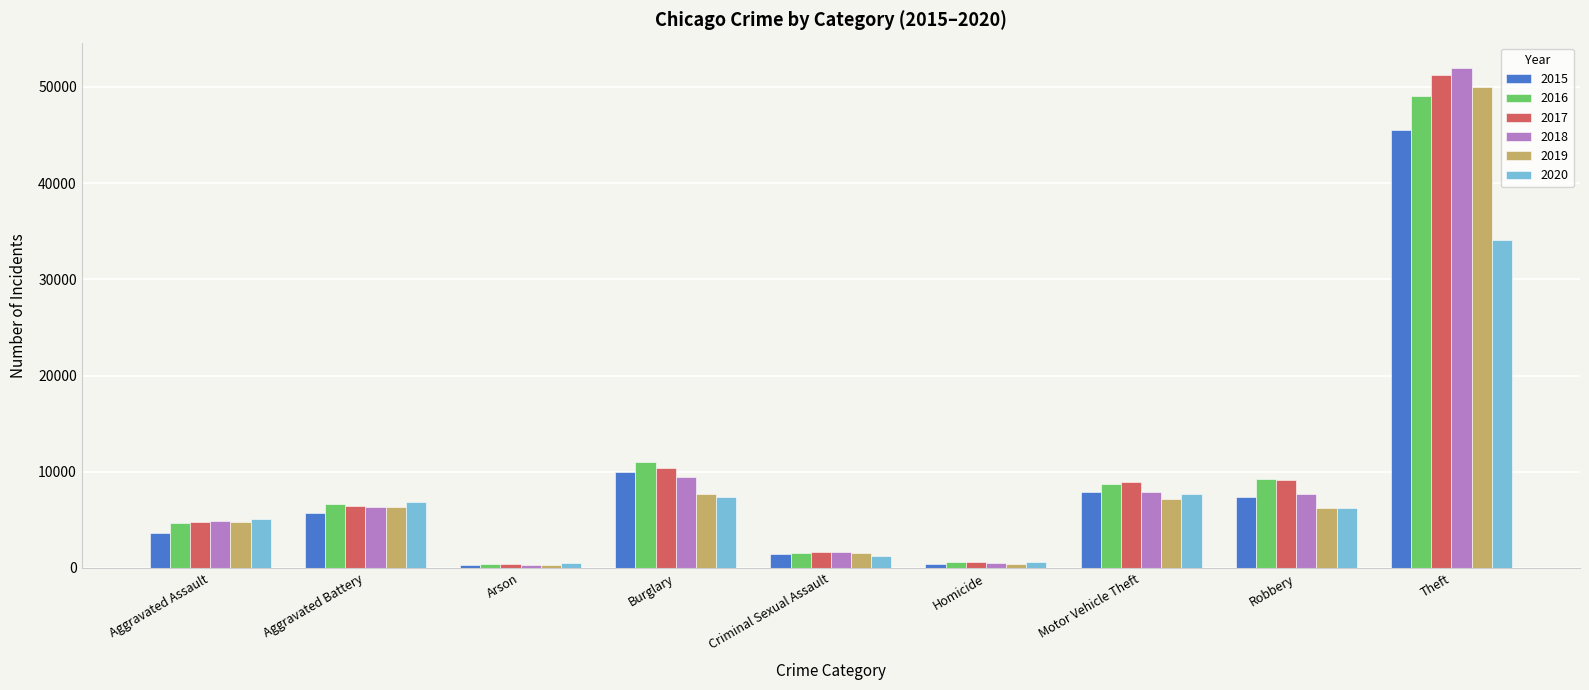

How many bars are there in each group?

6